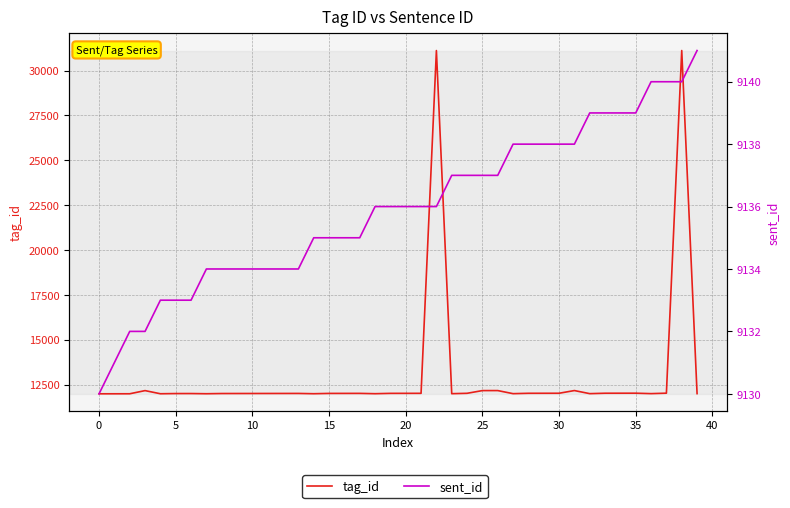

What is the spread (max minus min) of values at 16?

2875